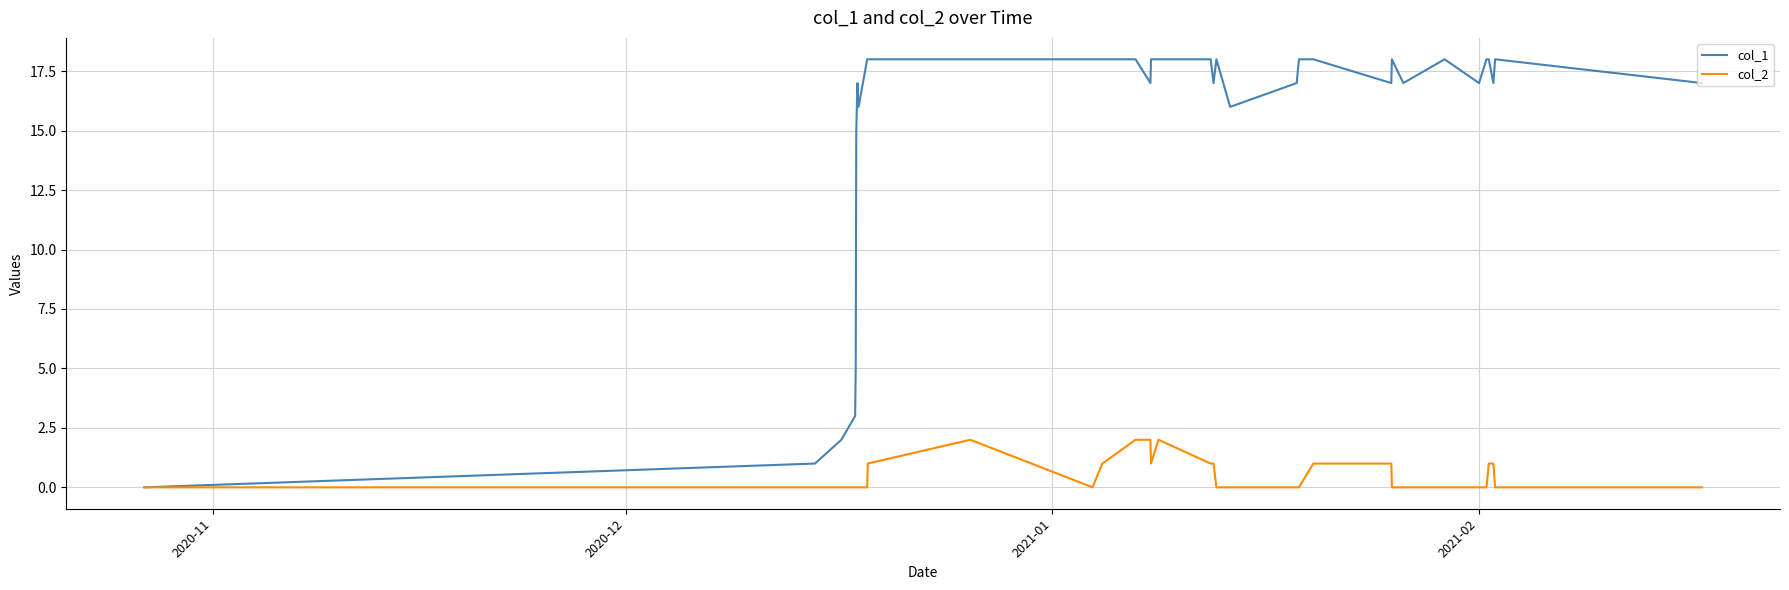

What is the greatest value displayed?

18